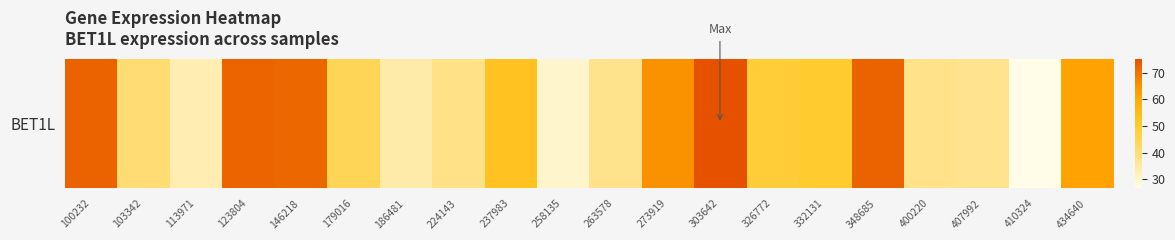

What is the greatest value displayed?

75.2